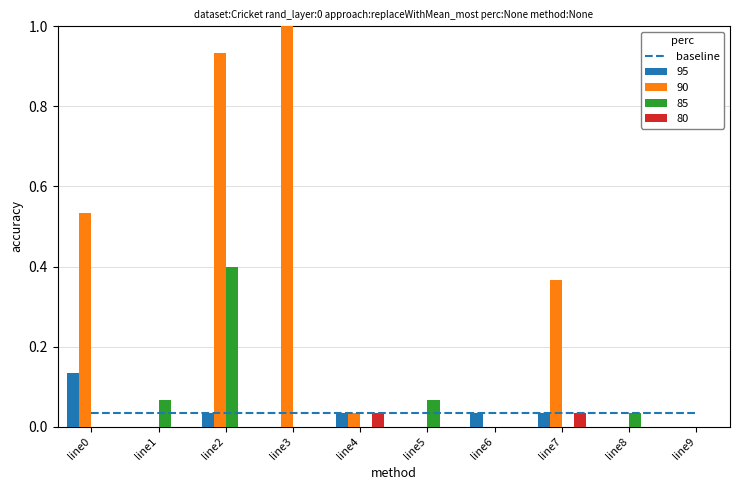

Which label corresponds to the smallest value in the chart?

line1